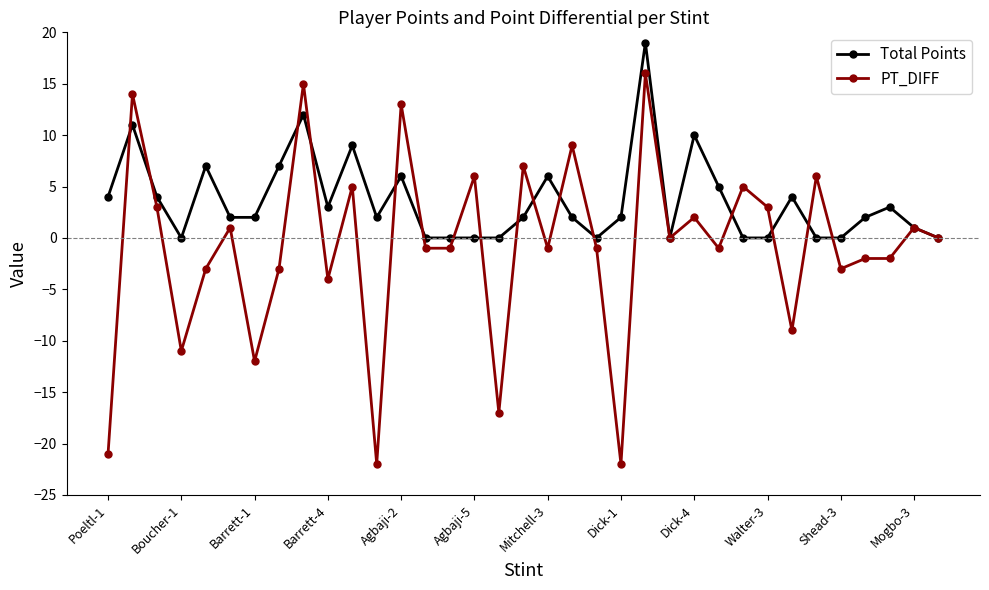

Does the chart have visible grid lines?

No